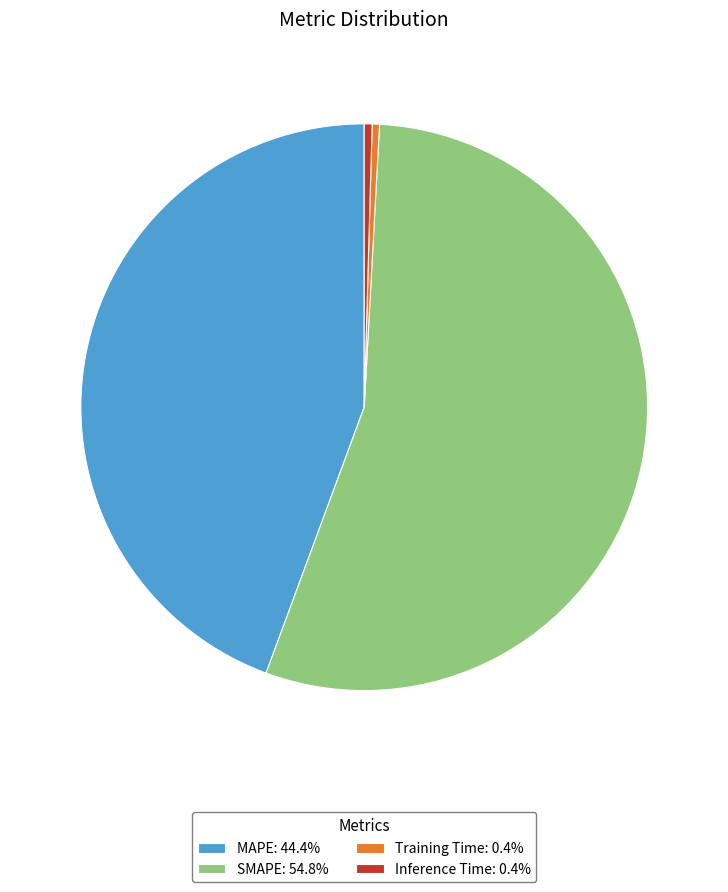

Is there a majority slice in this chart?

Yes